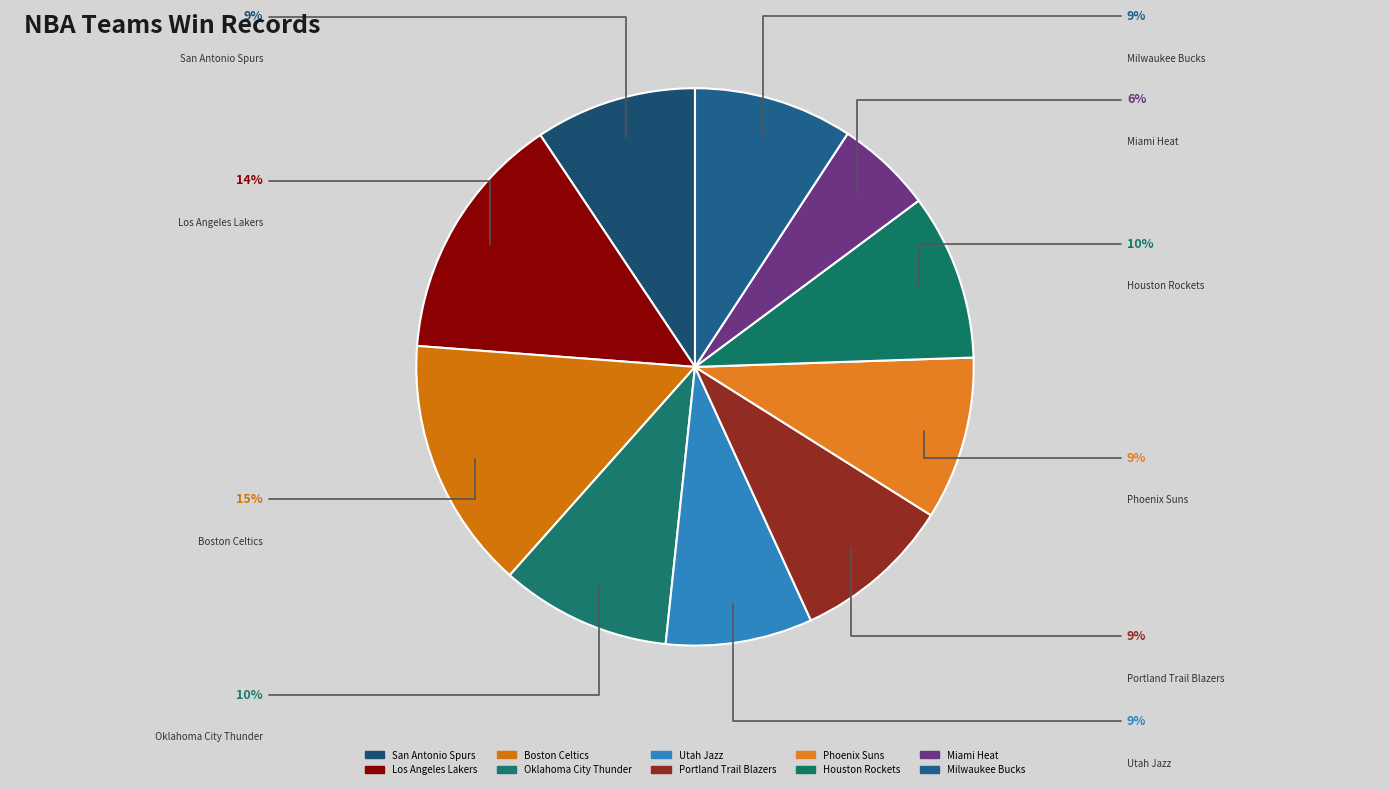

Is it true that Boston Celtics is 28% of the pie?

False